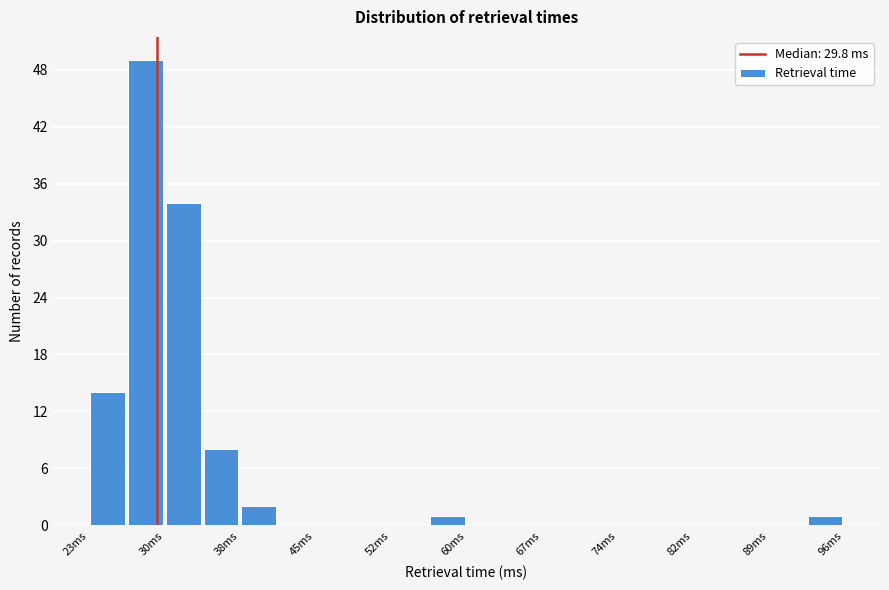

Read against the x-axis, roughly where is the centre of the tallest bar?

29